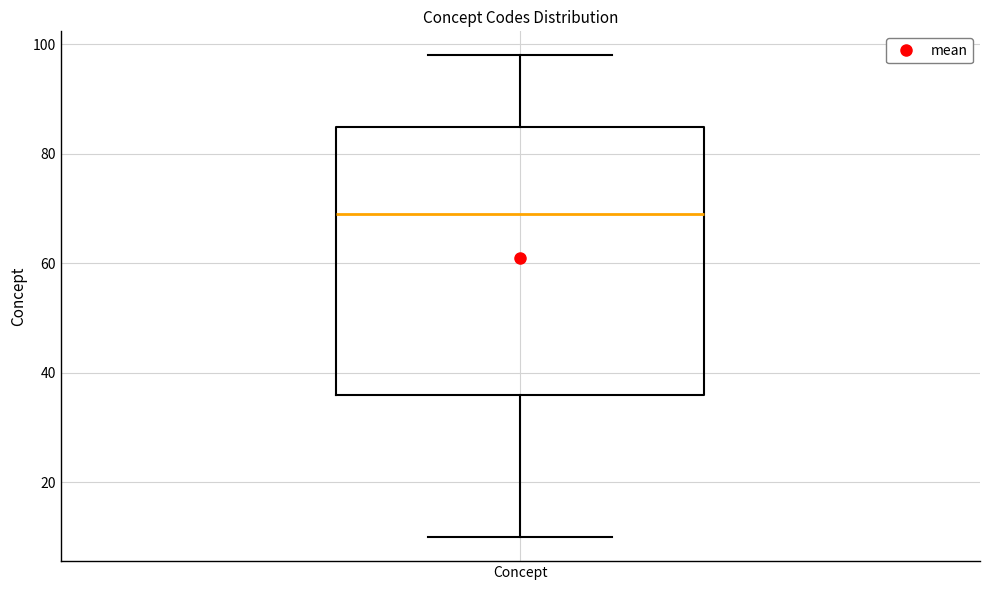

Transcribe this box plot: give where the median line is, the range the box spans, and where the two whiskers end, as read against the y-axis. The values are not printed on the chart, so give them approximately, as read against the axis.

median 70, box 36 to 86, whiskers 10 to 98